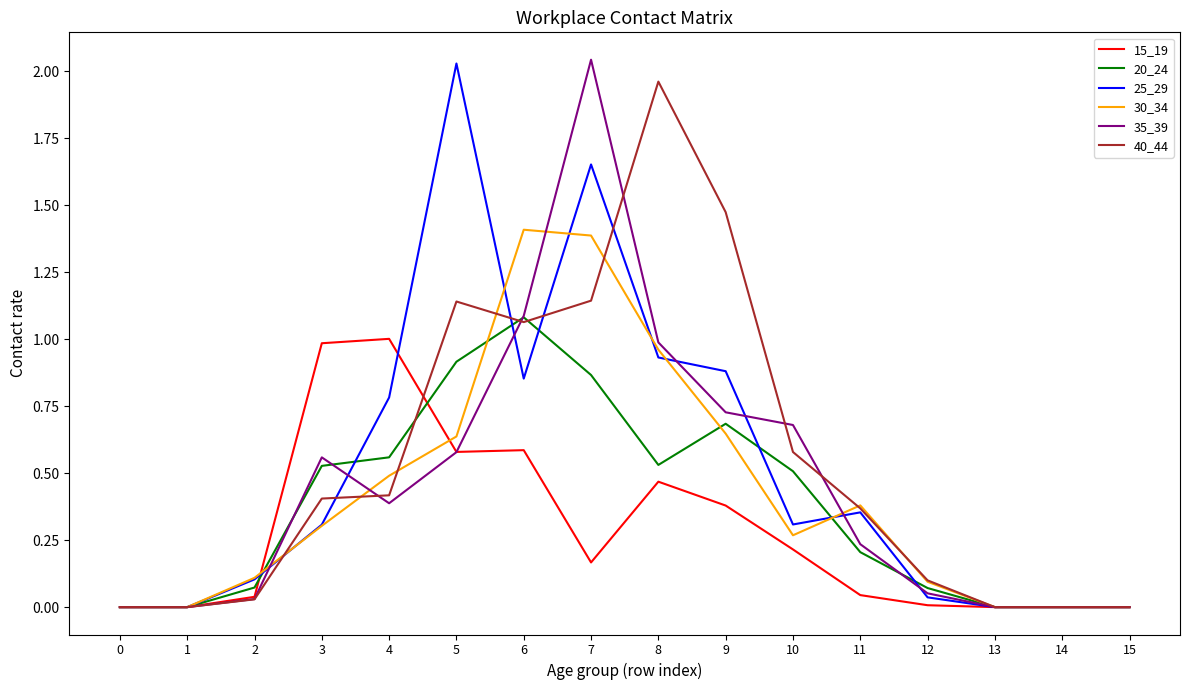

The value of 20_24 at 7 is 0.9. True or false?

True